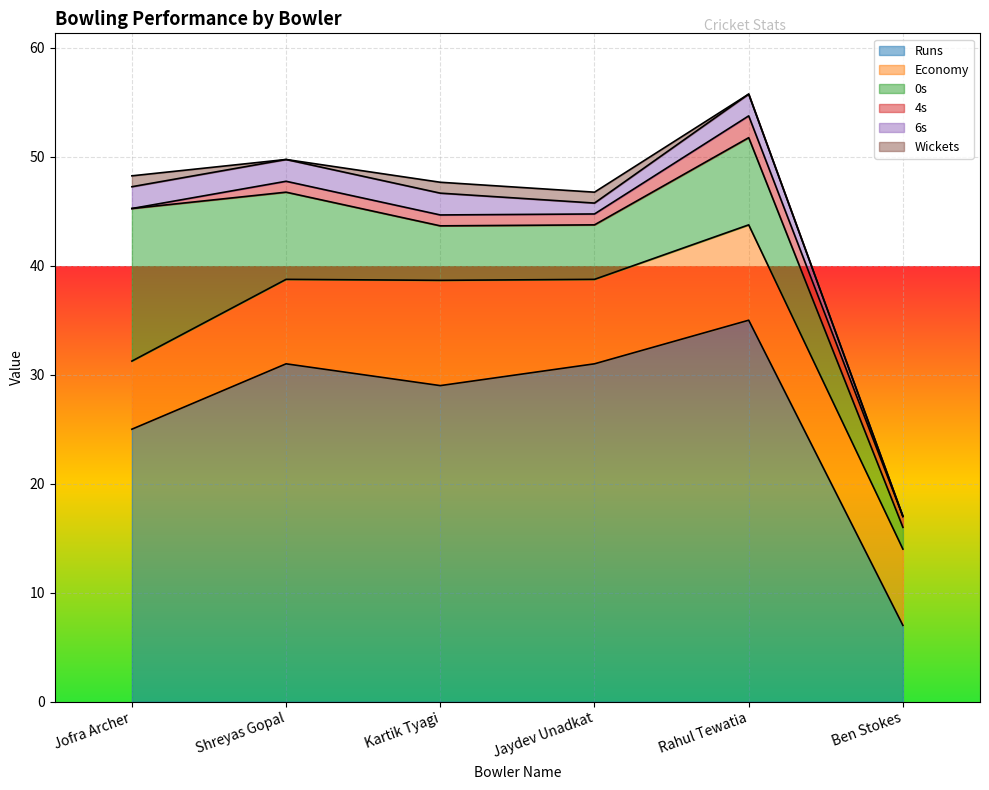

Is it true that 4s equals 0.6 at Shreyas Gopal?

False